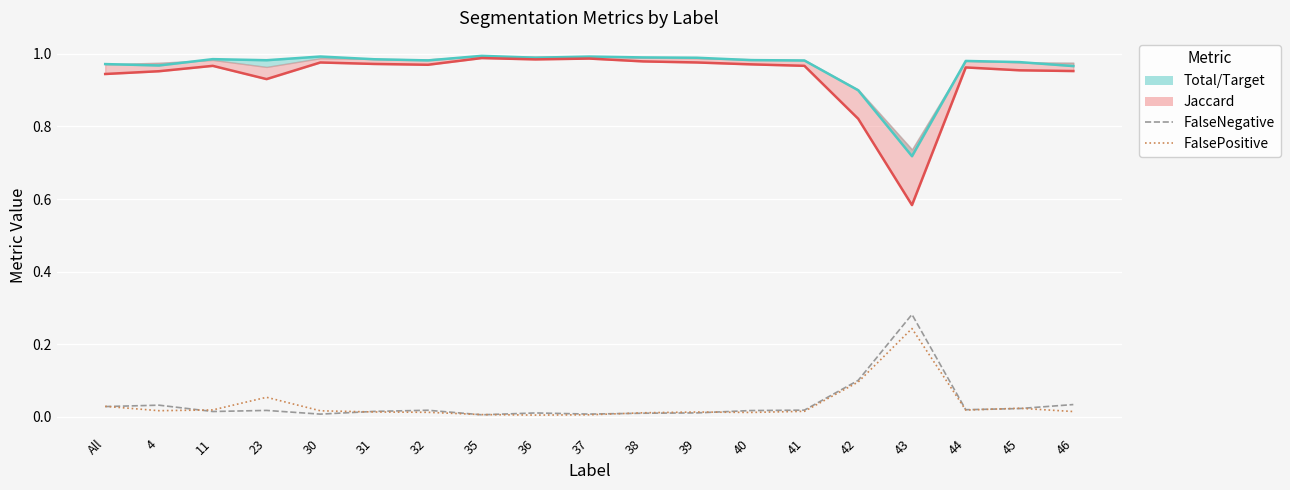

At 36, list the series in order from smallest to largest.

FalsePositive, FalseNegative, Jaccard_line, Total/Target_line